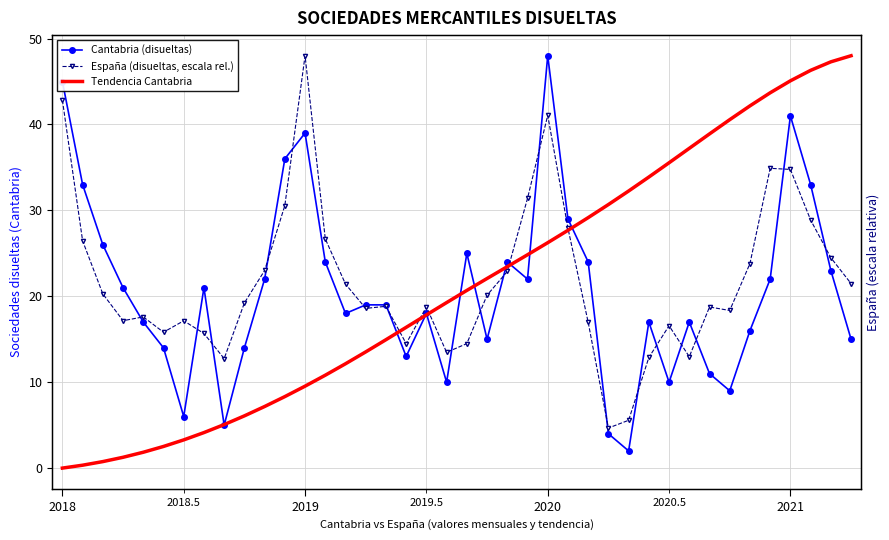

How many values in the España (disueltas, escala rel.) series exceed 19?

20